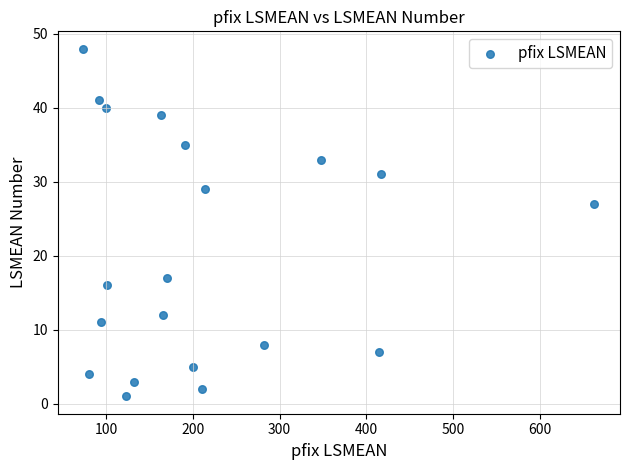

What Y value in the scatter plot is closest to 24?

27